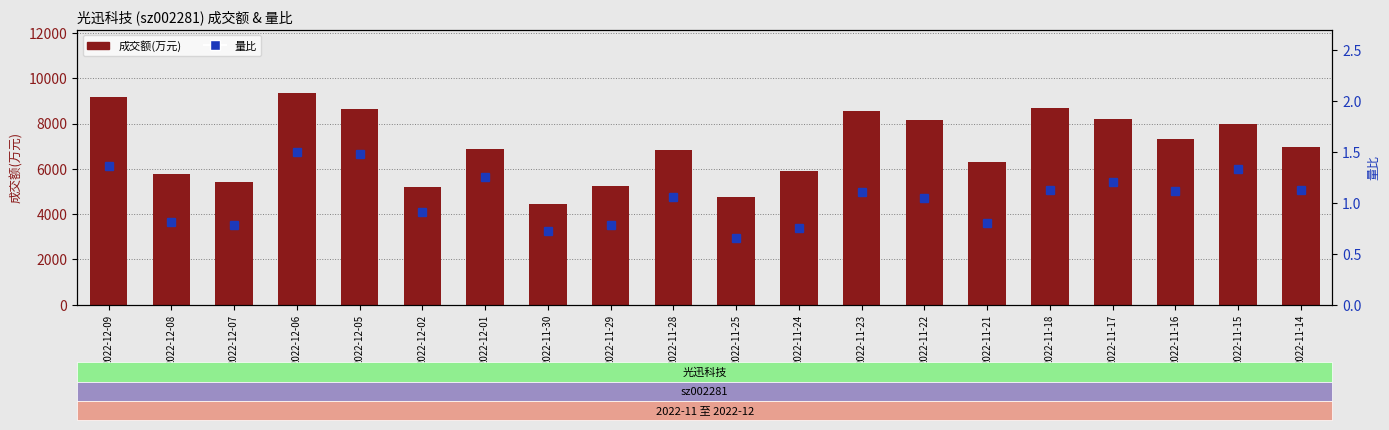

What is the value of the 成交额(万元) bar at the 6th from the left?

5212.0